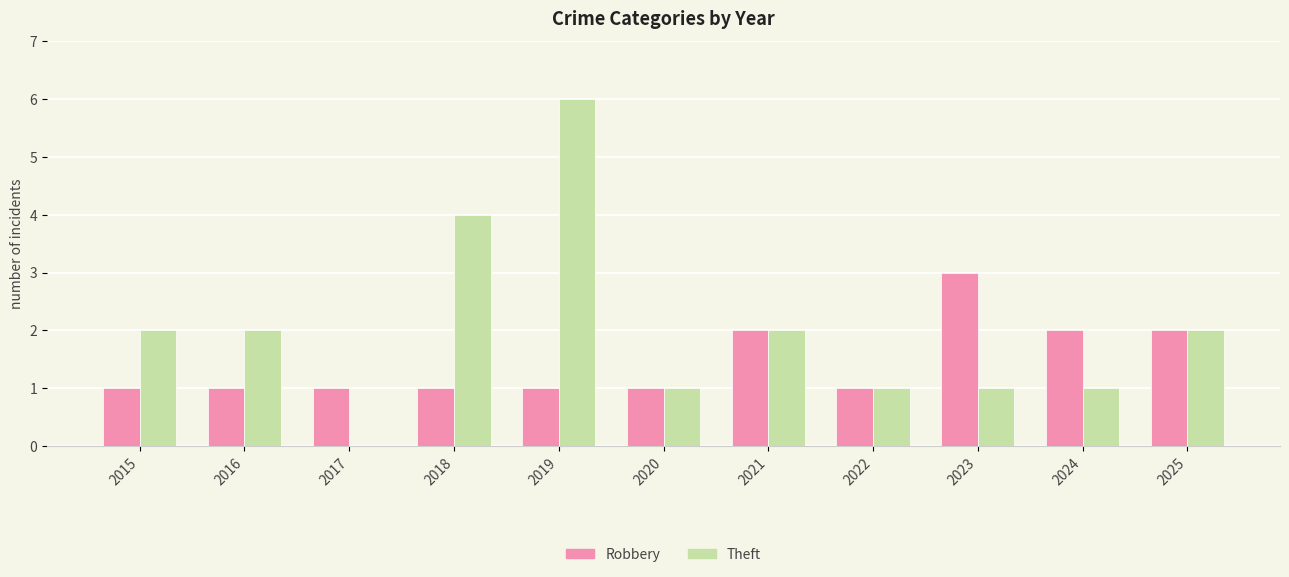

Reading right to left, extract all data points from this chart.

Robbery: 2025=2	2024=2	2023=3	2022=1	2021=2	2020=1	2019=1	2018=1	2017=1	2016=1	2015=1
Theft: 2025=2	2024=1	2023=1	2022=1	2021=2	2020=1	2019=6	2018=4	2017=0	2016=2	2015=2